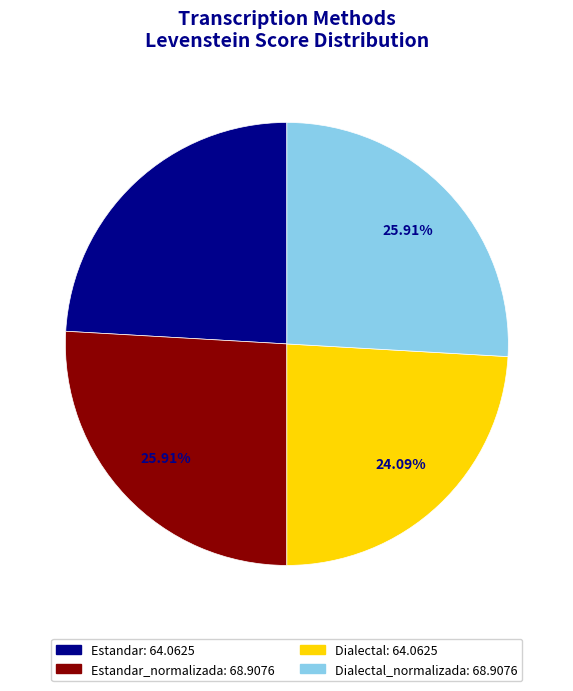

To the nearest percent, what is the average slice percentage?

25%